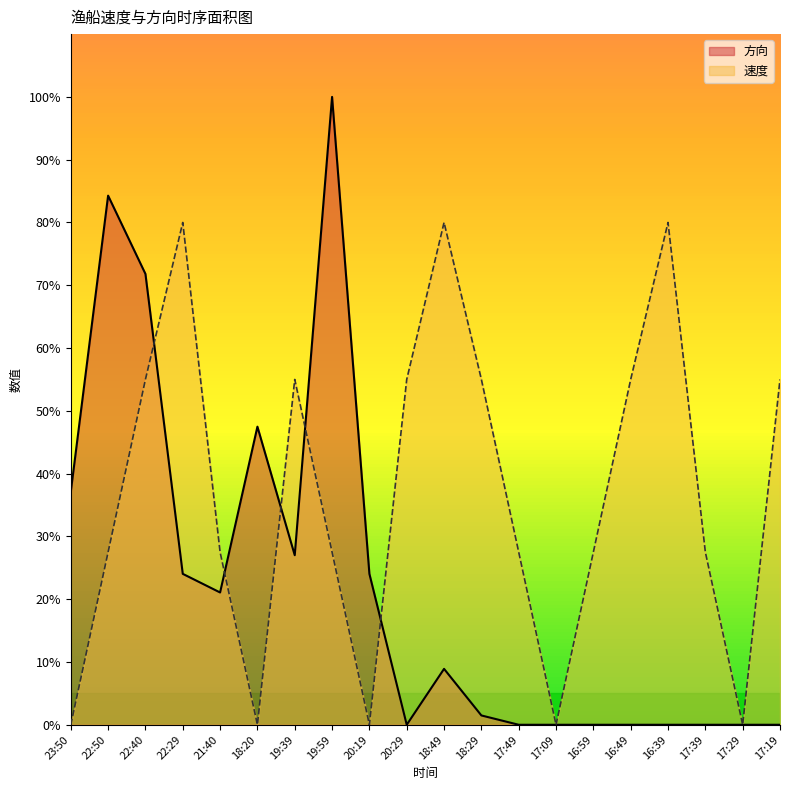

What is the average value of the 平均速度 series?

36.8